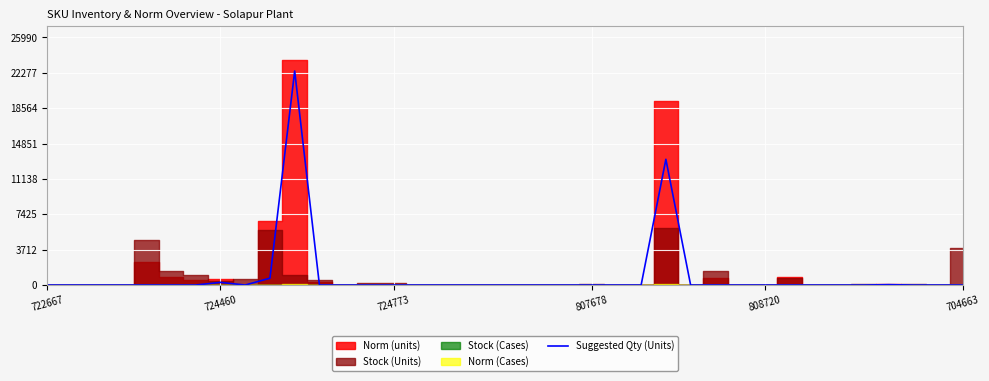

How many lines are shown in the chart?

1